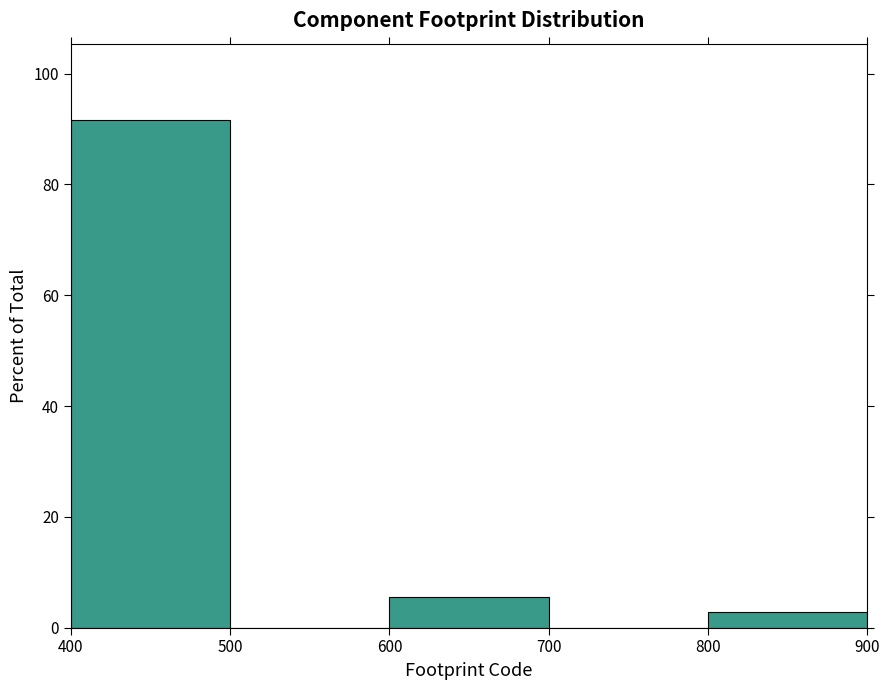

Reading left to right, list every bar in this chart as the range it spans on the x-axis followed by its height. The values are not printed on the chart, so give them approximately, as read against the axis.

400 to 500: 92
500 to 600: 0
600 to 700: 6
700 to 800: 0
800 to 900: 2